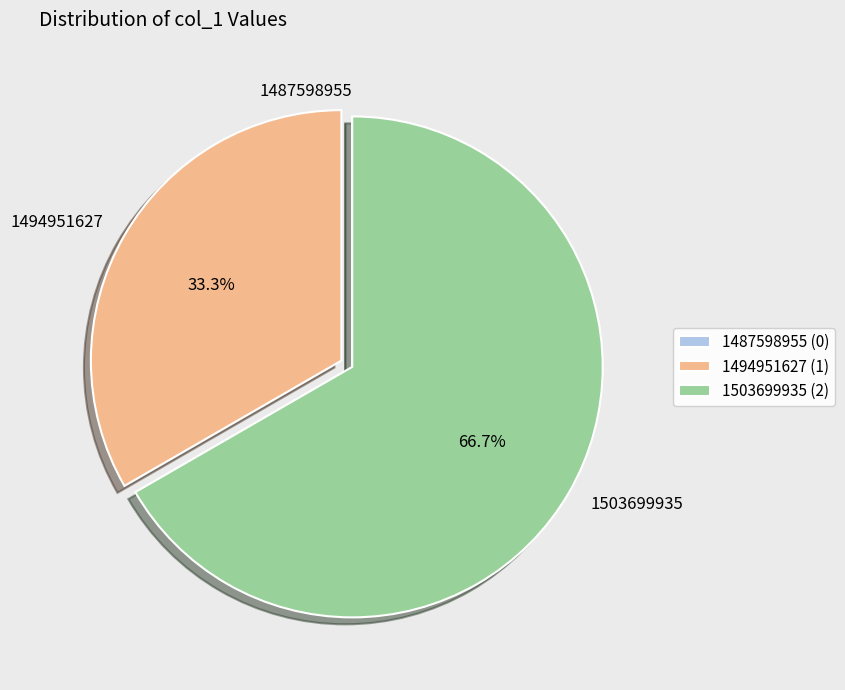

Do 1503699935 and 1494951627 together represent more than half of the pie?

Yes